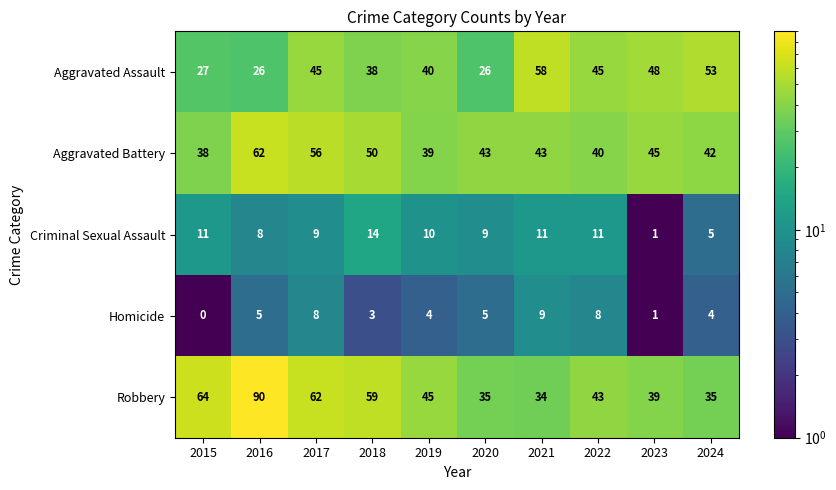

What is the greatest value displayed?

90